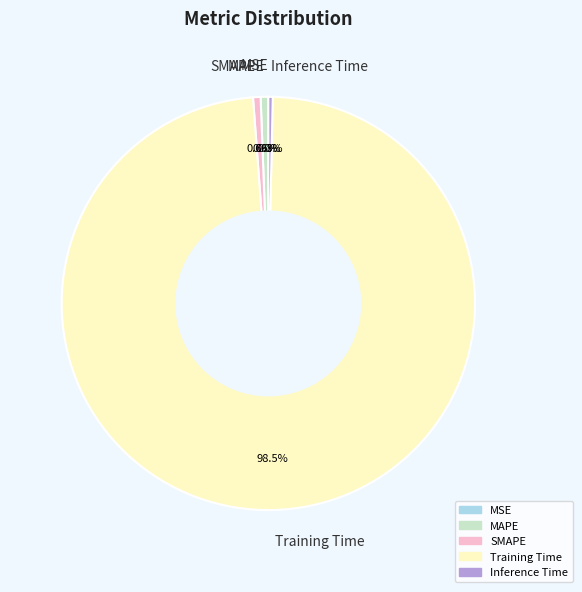

Which slice represents more than half of the pie?

Training Time